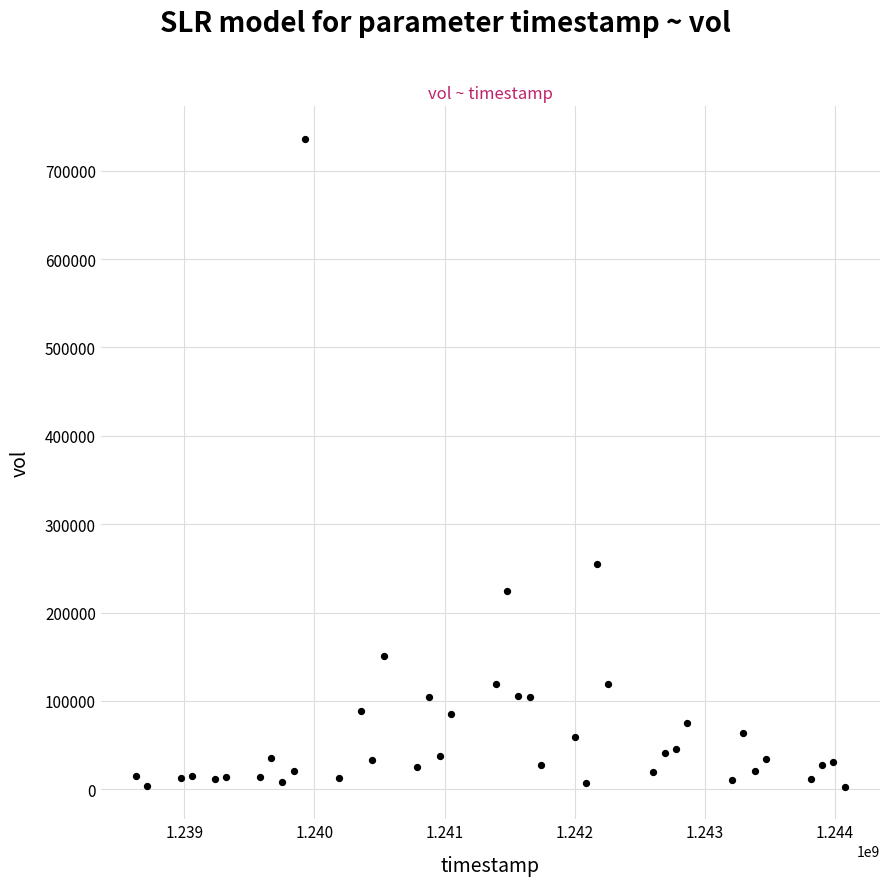

What is the range of X values (max minus min)?

5443200